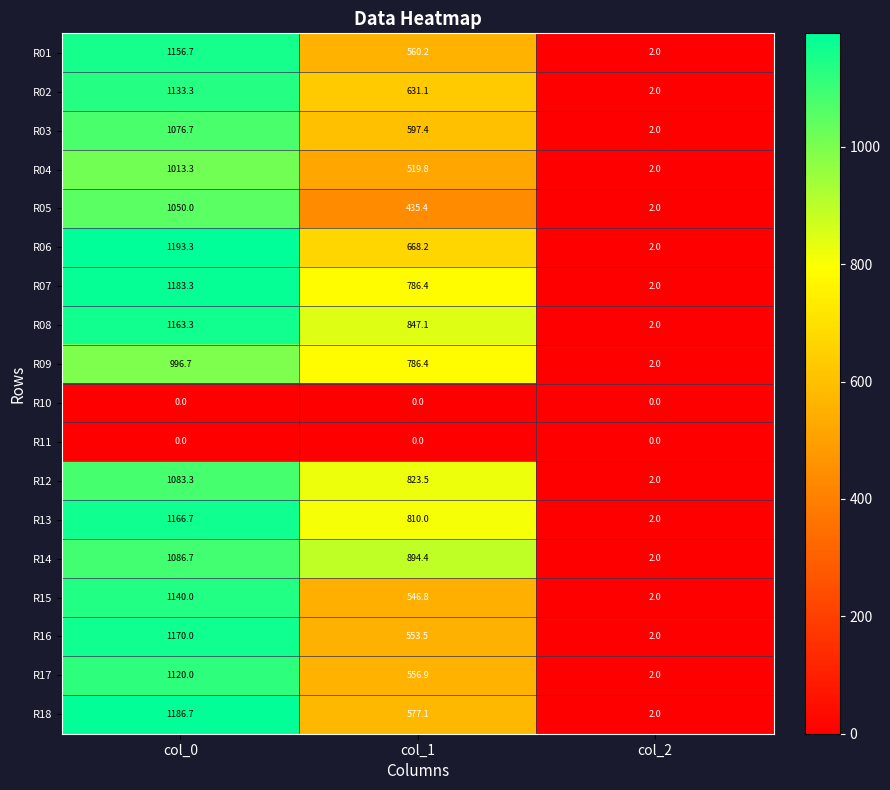

What is the sum of the R18 values at col_1 and col_0?

1763.8